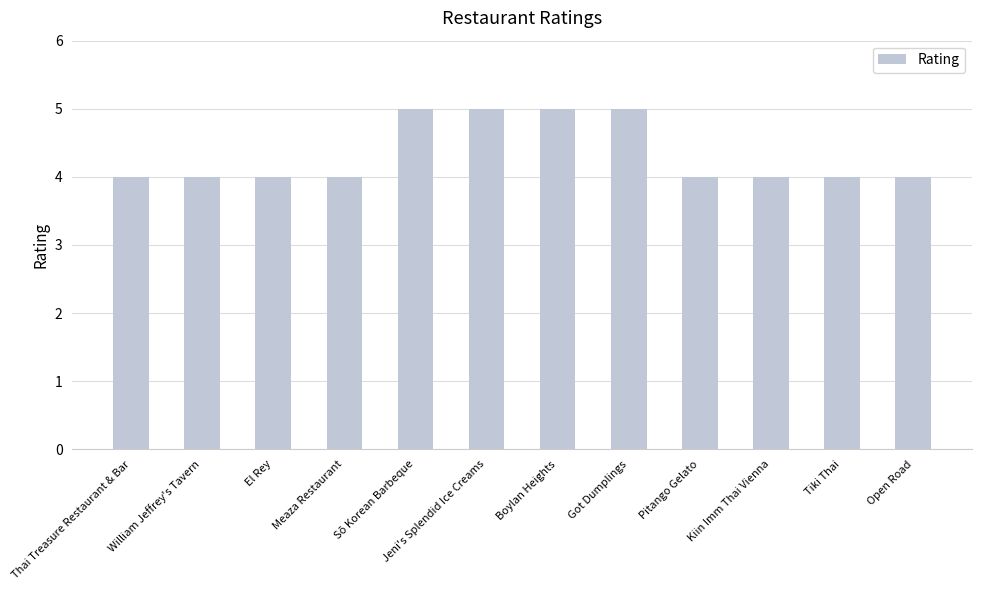

What is the minimum value shown in the chart?

4